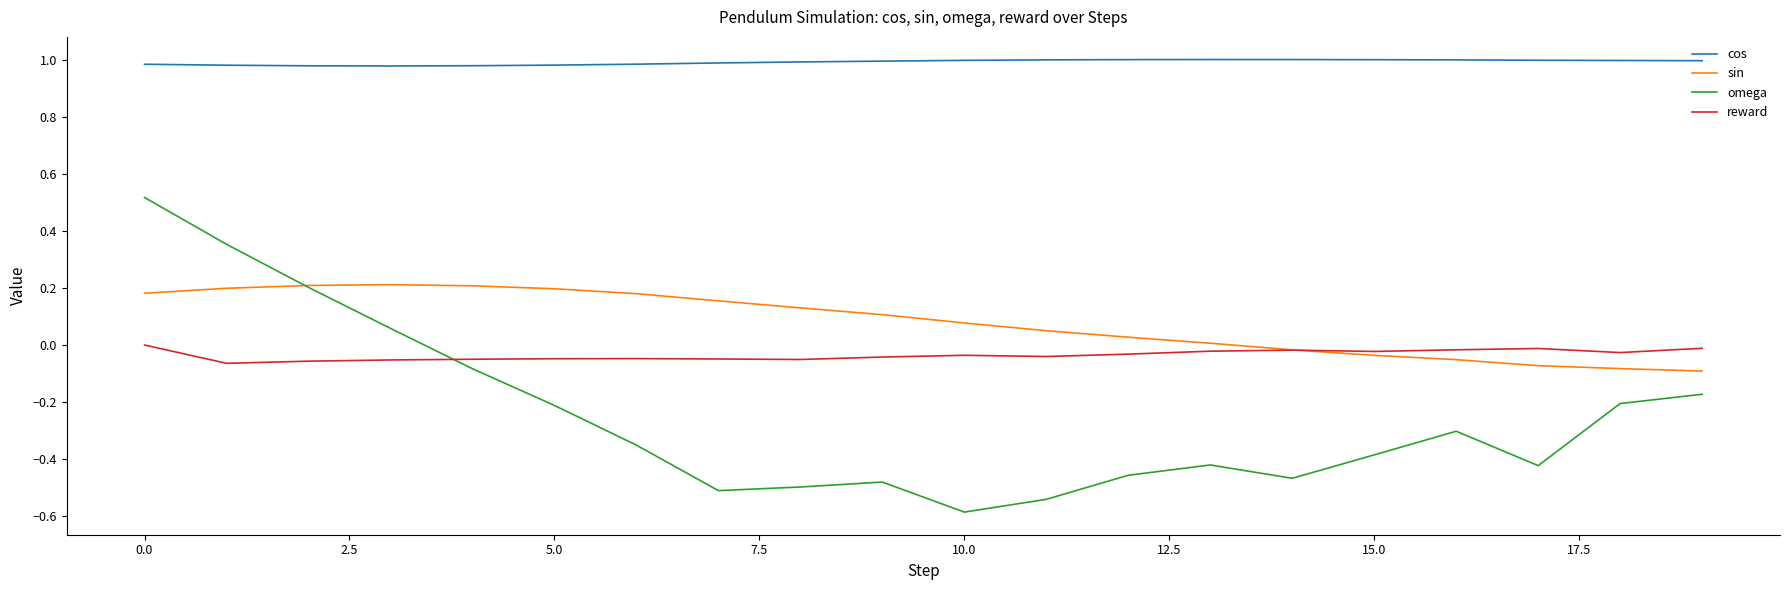

After their last crossing, which series has the higher values: omega or sin?

sin